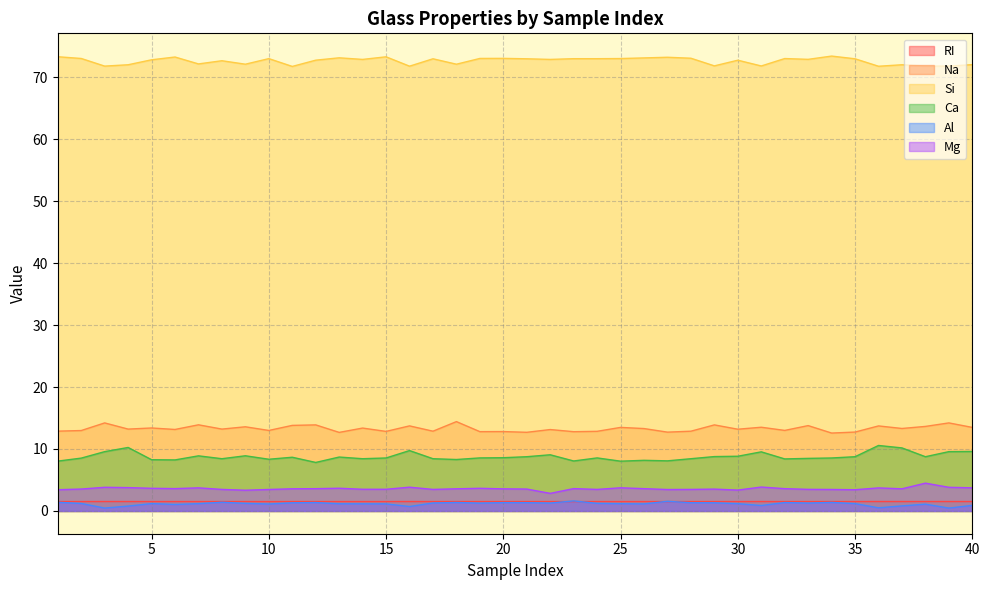

How many data points in Si are less than 72?

10